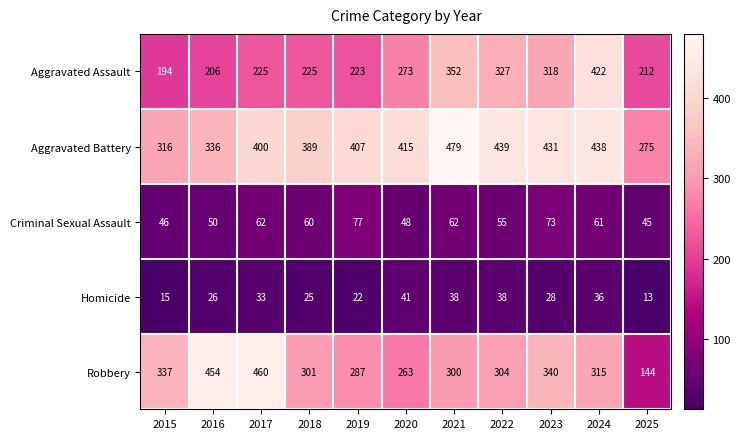

List the series in order of their peak value, lowest first.

Homicide, Criminal Sexual Assault, Aggravated Assault, Robbery, Aggravated Battery